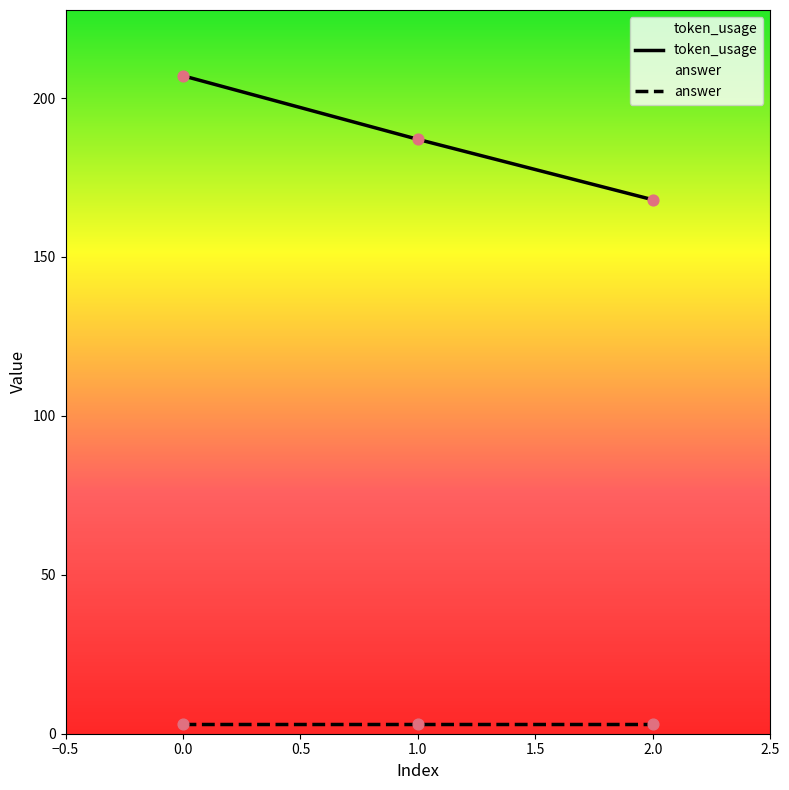

What is the total value across all series at 0.0?

210